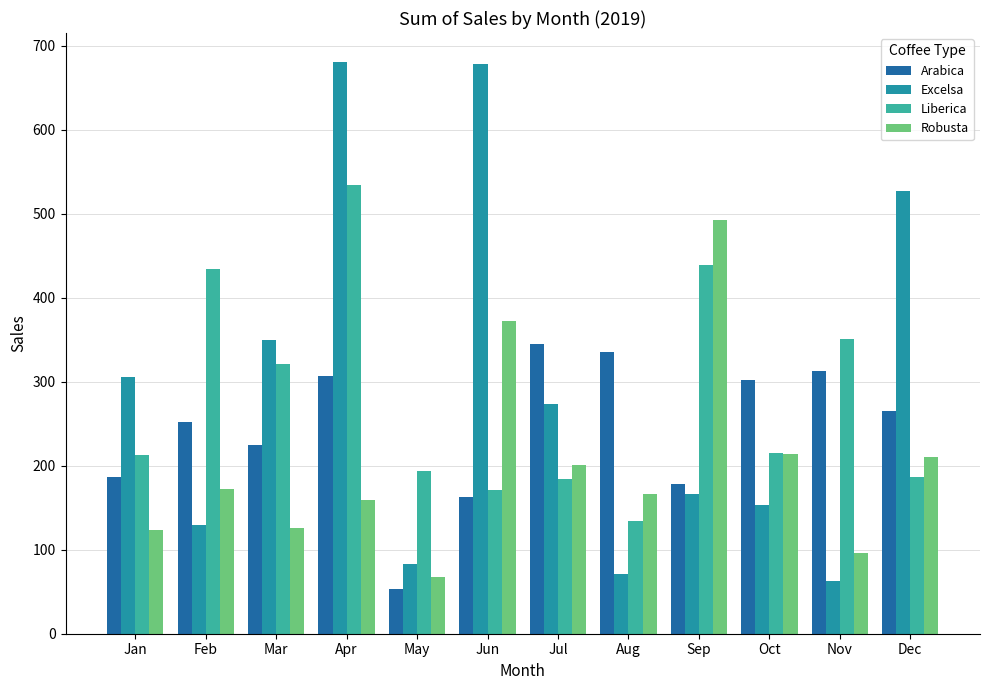

Where does the Robusta series first go above 171?

Feb